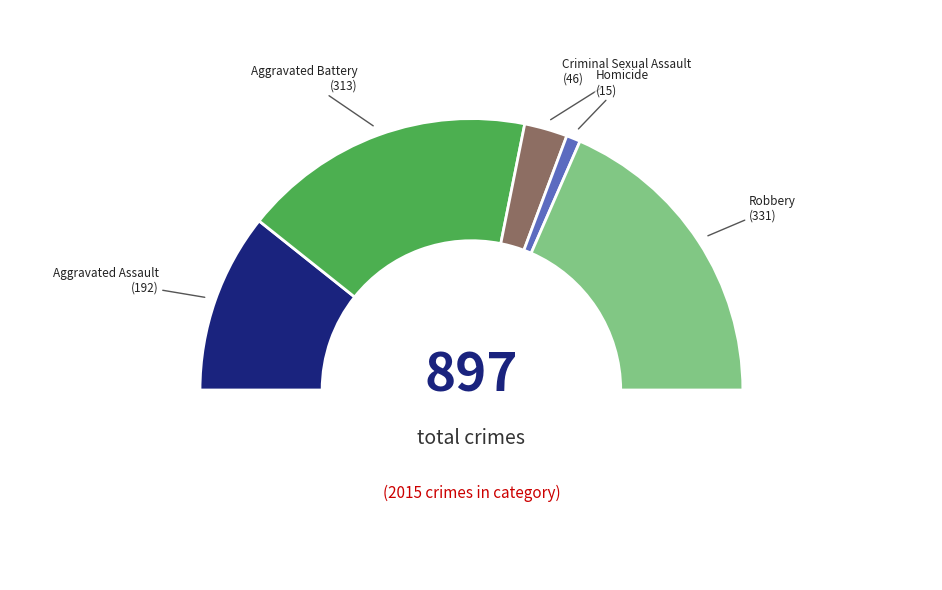

Which has a higher value, Robbery or Aggravated Battery?

Robbery